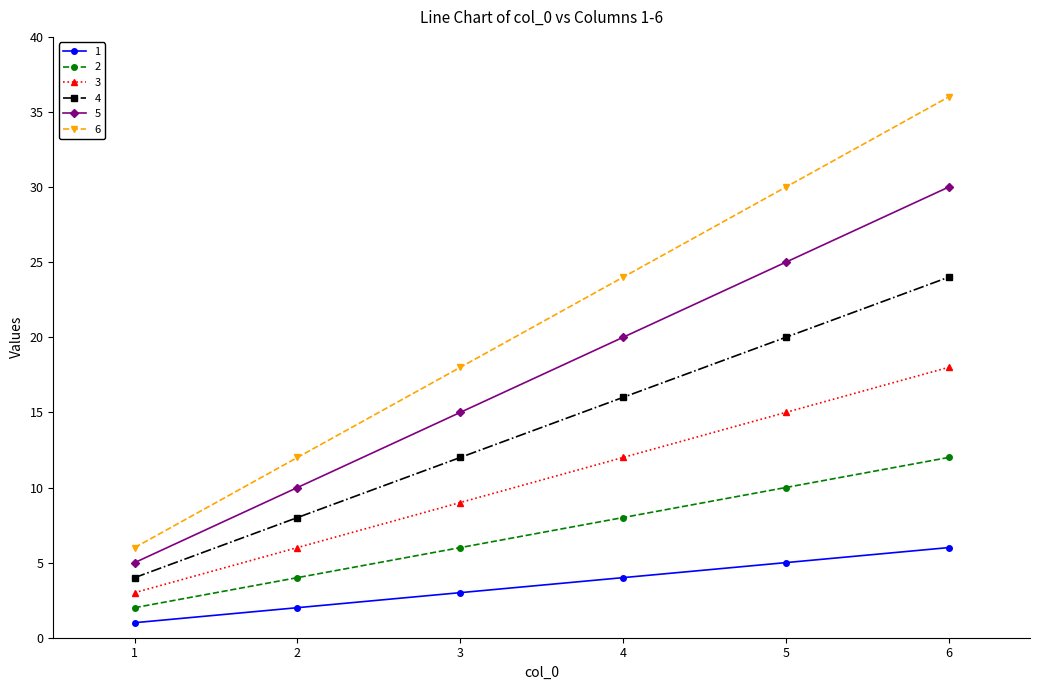

What are all the series names shown in the legend?

1, 2, 3, 4, 5, 6